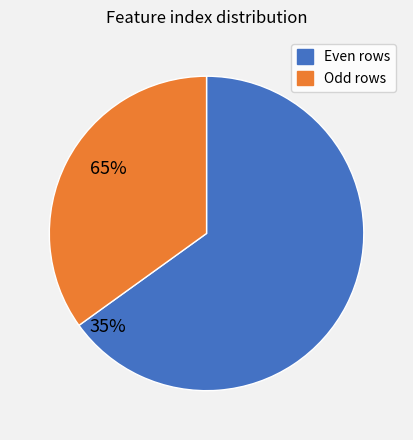

Rank the categories by value from lowest to highest.

Odd rows, Even rows